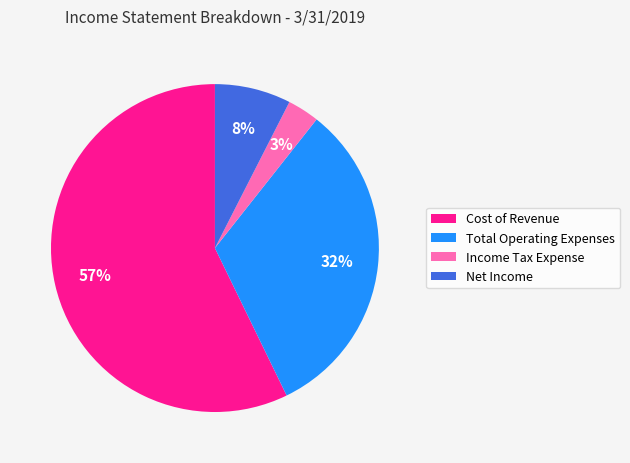

To the nearest percent, what percentage of the pie is Net Income?

8%